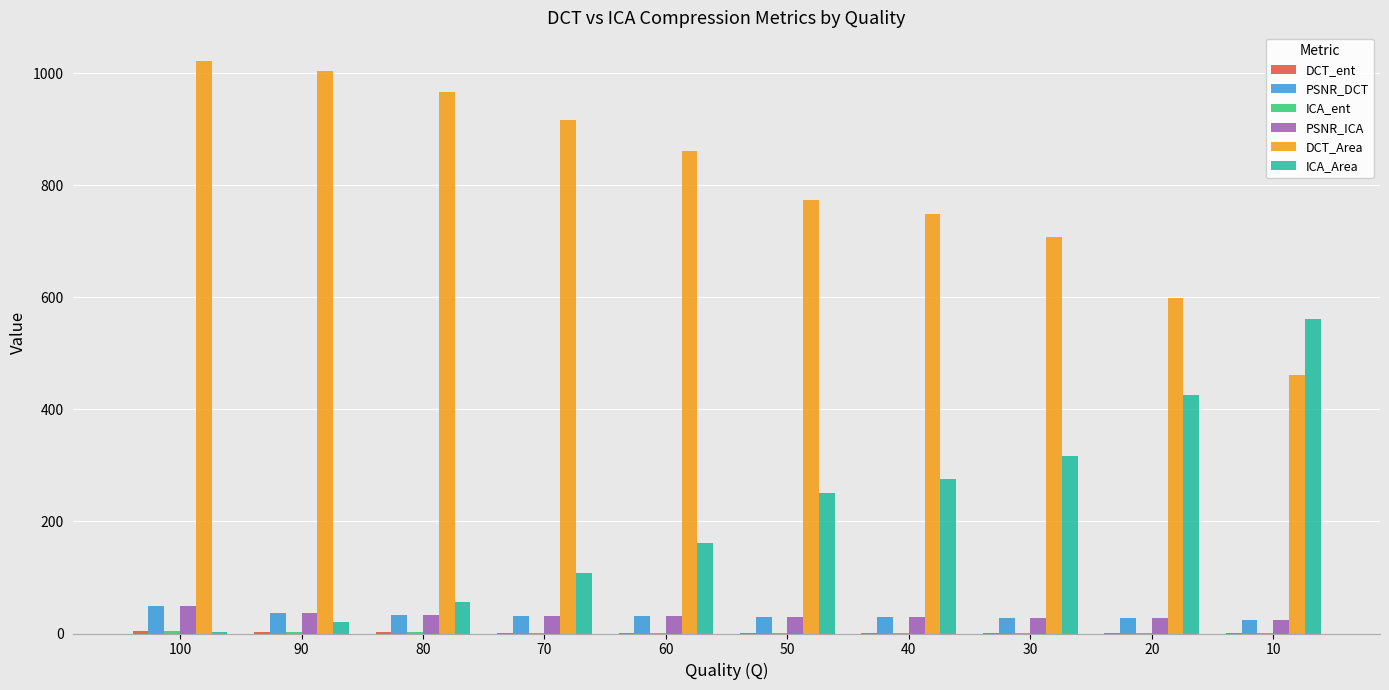

Which series has the largest total across all categories?

DCT_Area